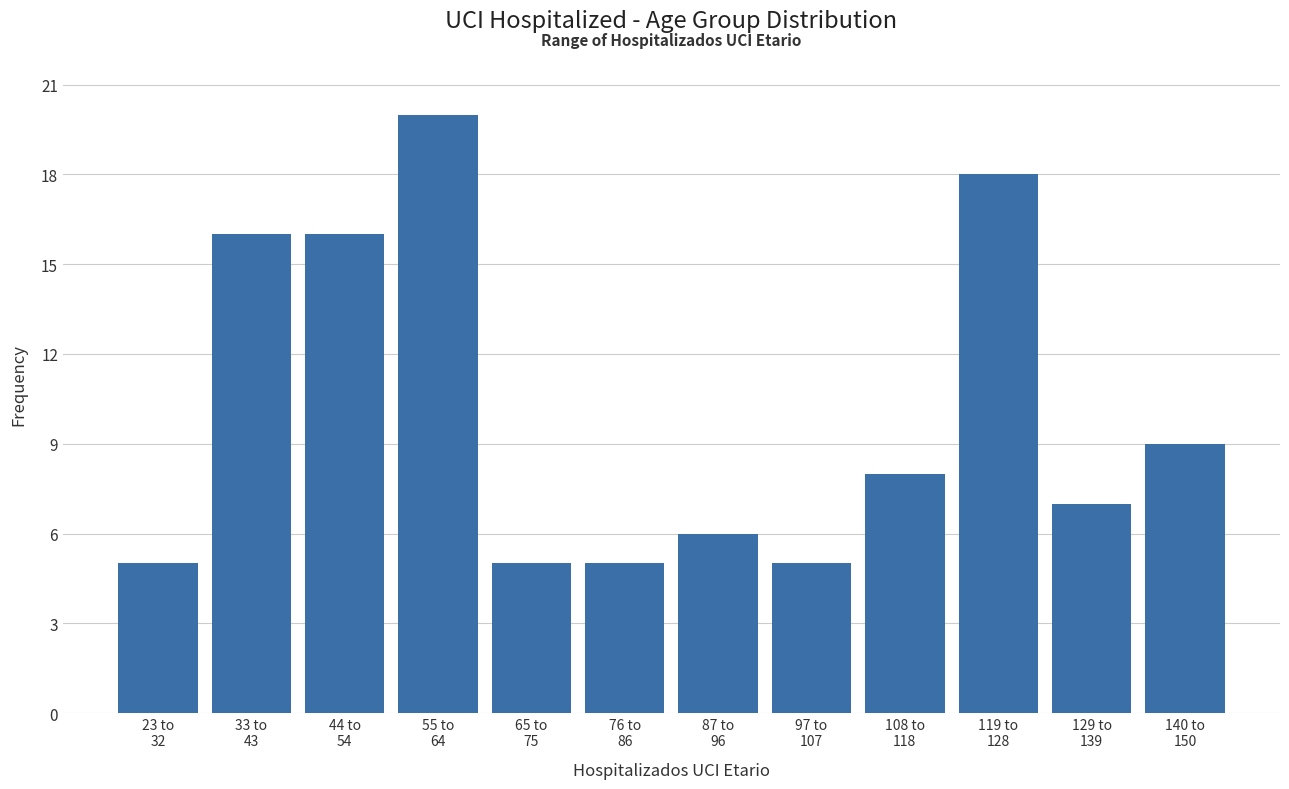

Reading right to left, extract all data points from this chart.

9	7	18	8	5	6	5	5	20	16	16	5